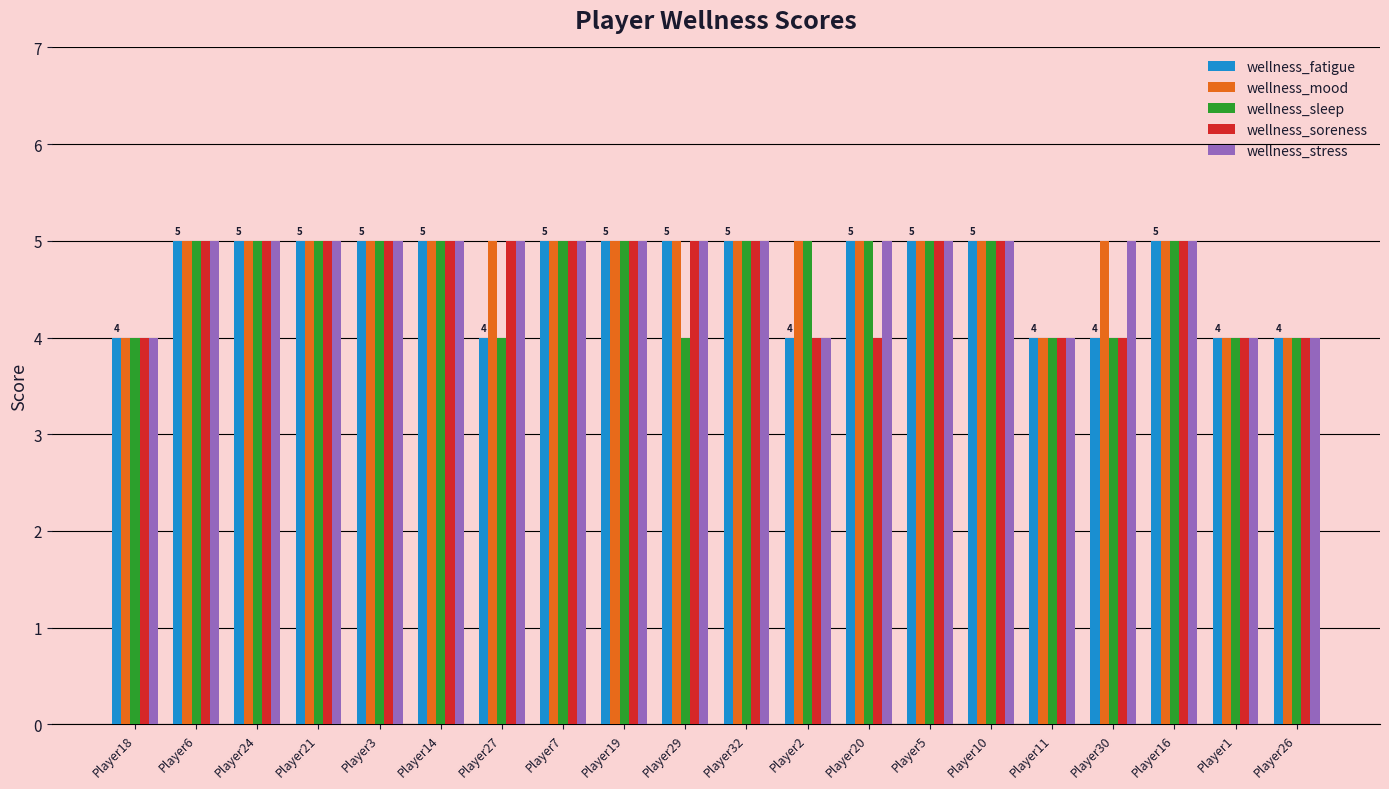

What is the difference between the maximum and minimum values in the wellness_stress series?

1